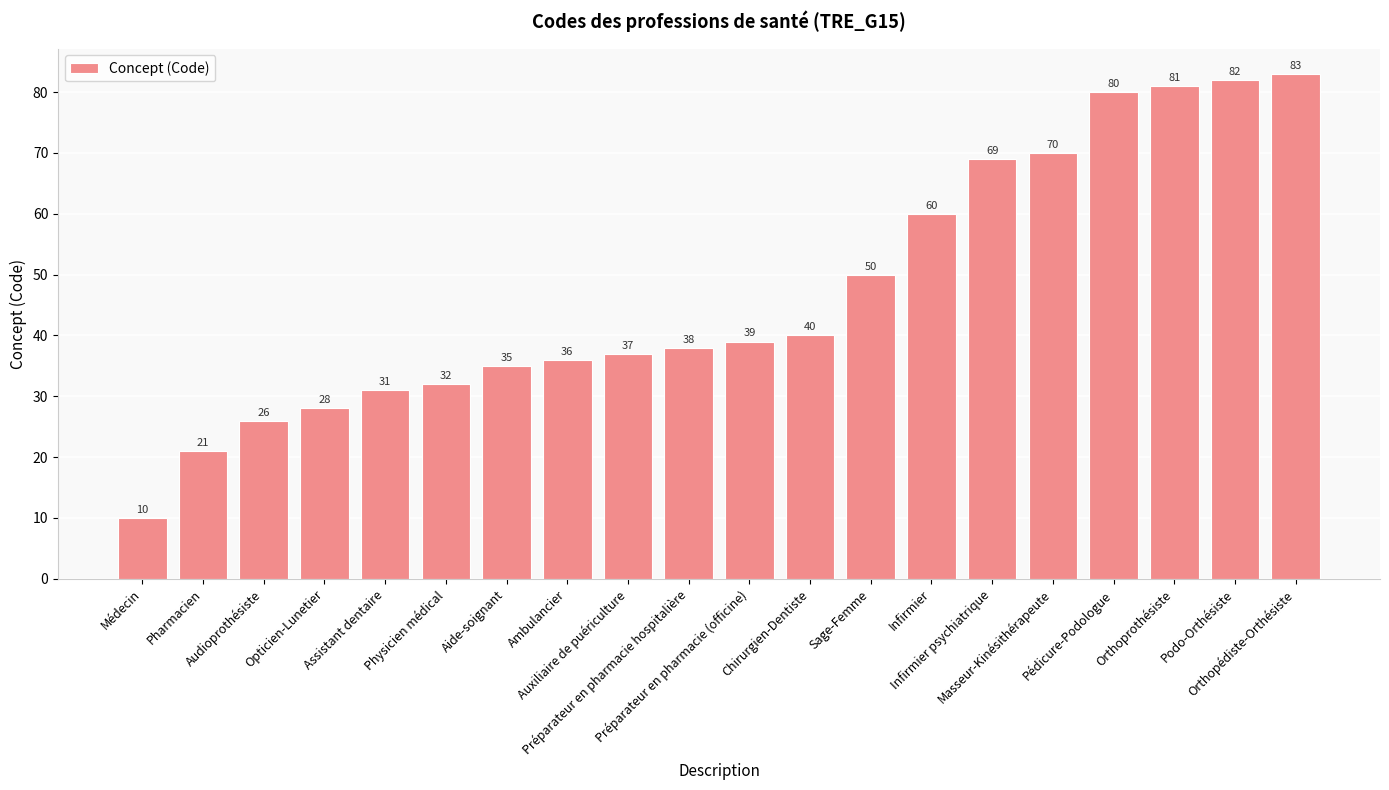

Are the bars grouped side by side (vs. stacked)?

No